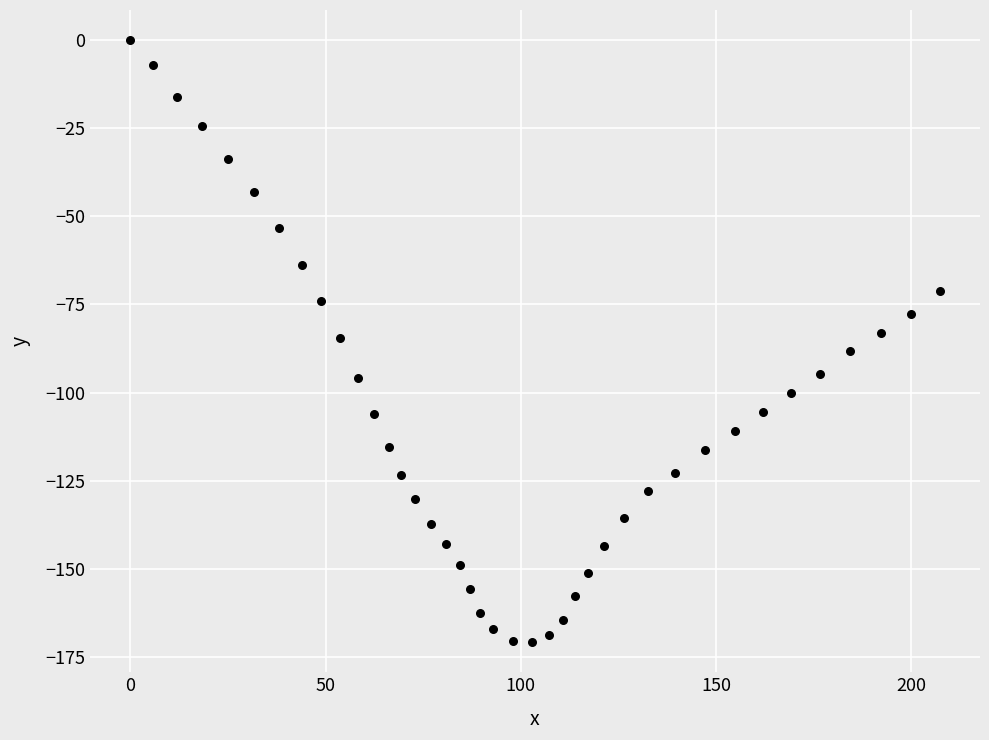

What is the range of Y values (max minus min)?

170.8